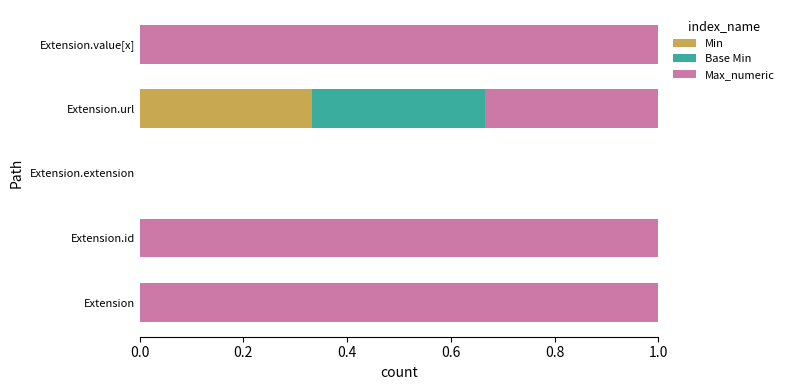

What is the total value across all series at Extension.id?

1.0